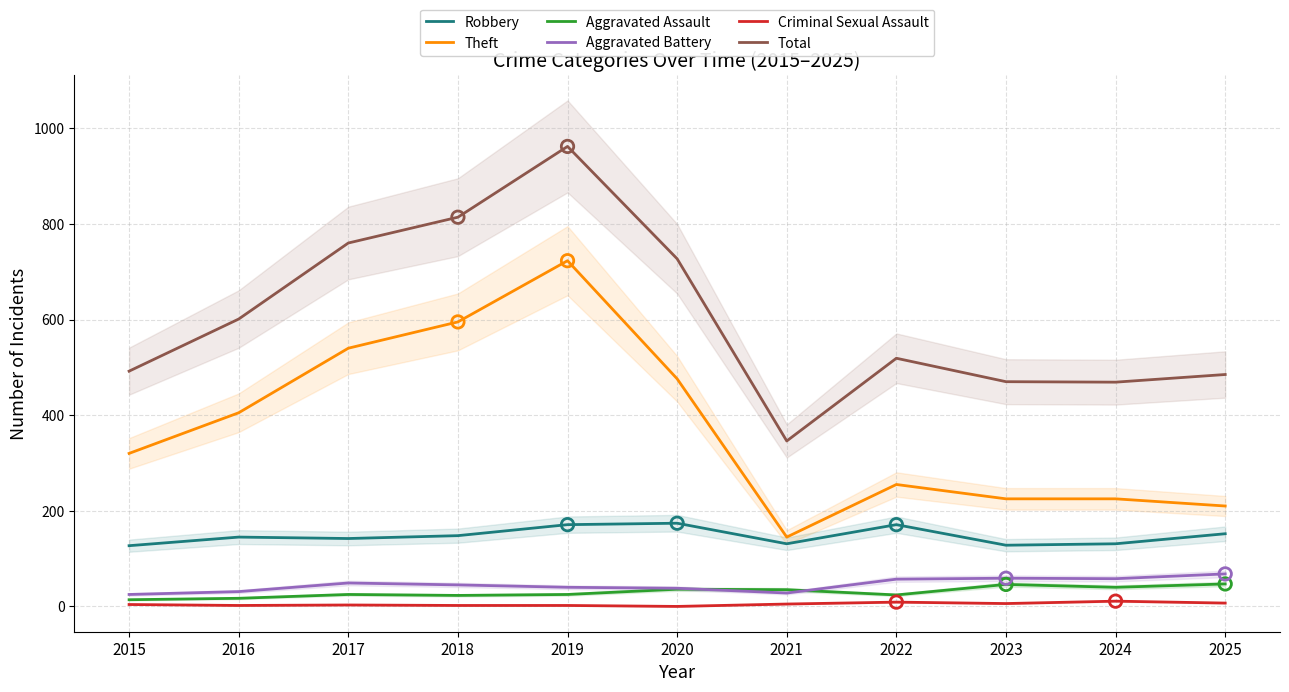

What is the total value across all series at 2024?

934